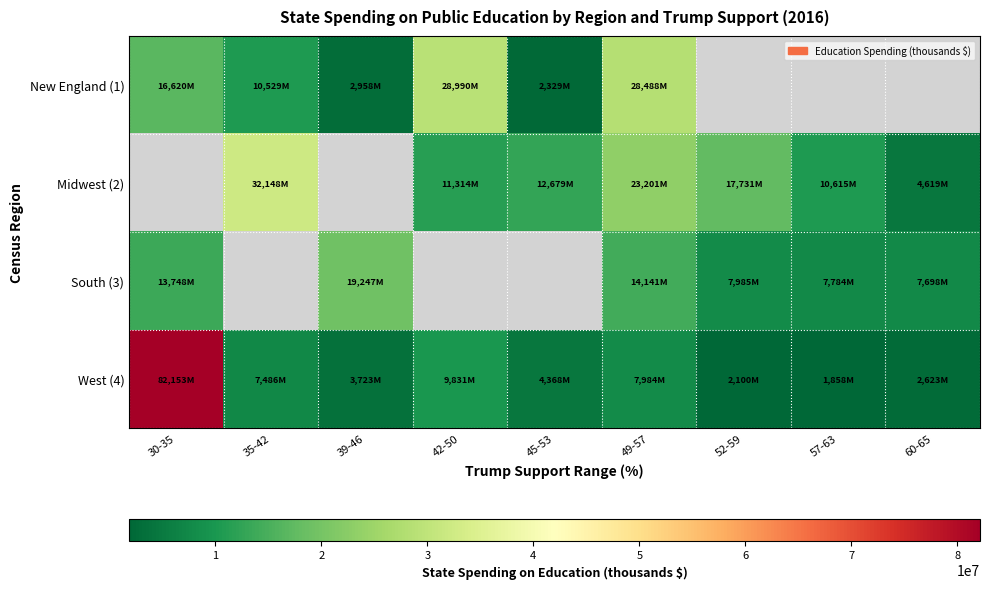

The West (4) series shows 82153002.0 at 30-35. True or false?

True